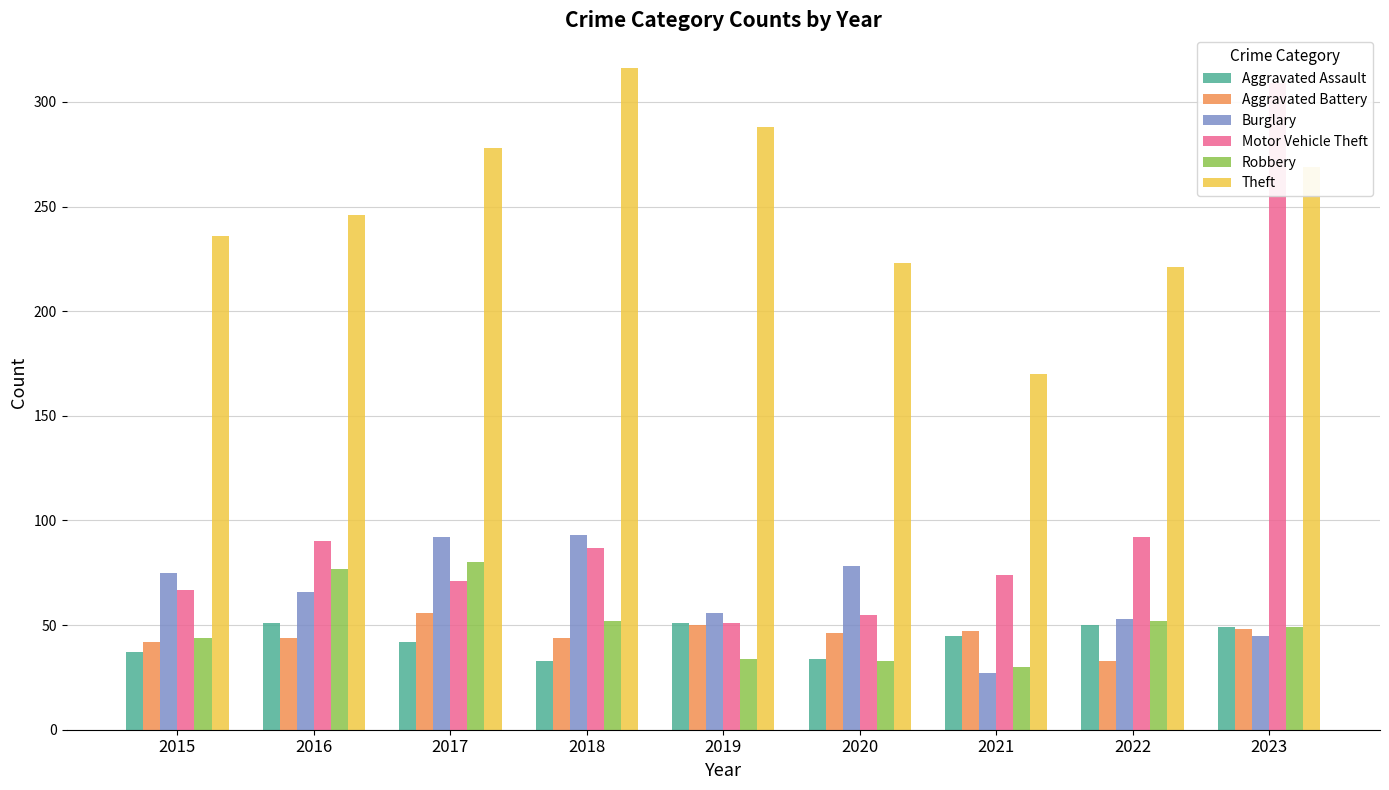

What is the maximum value for Burglary?

93